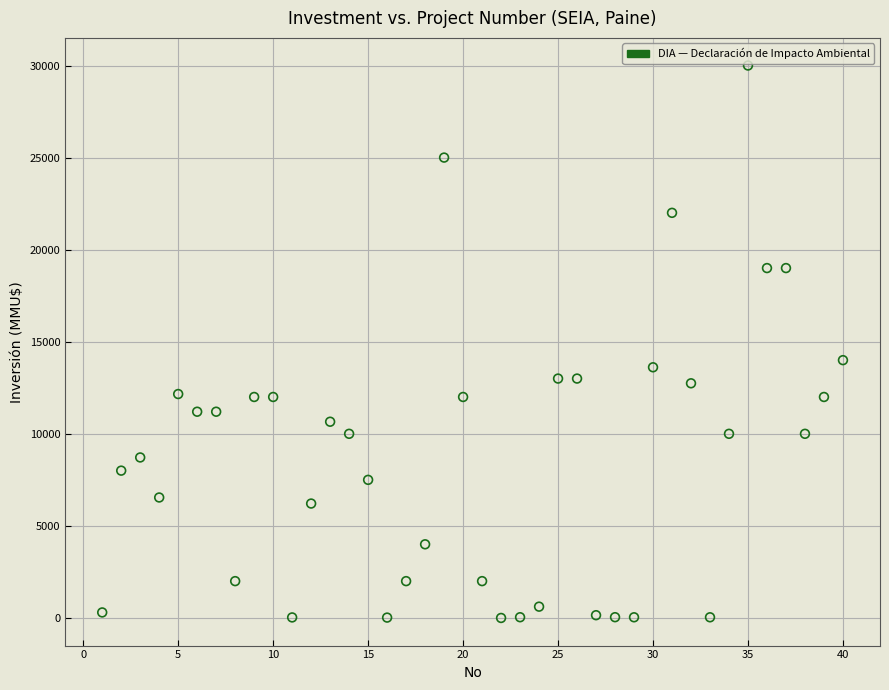

What Y value in the scatter plot is closest to 15000?

14000